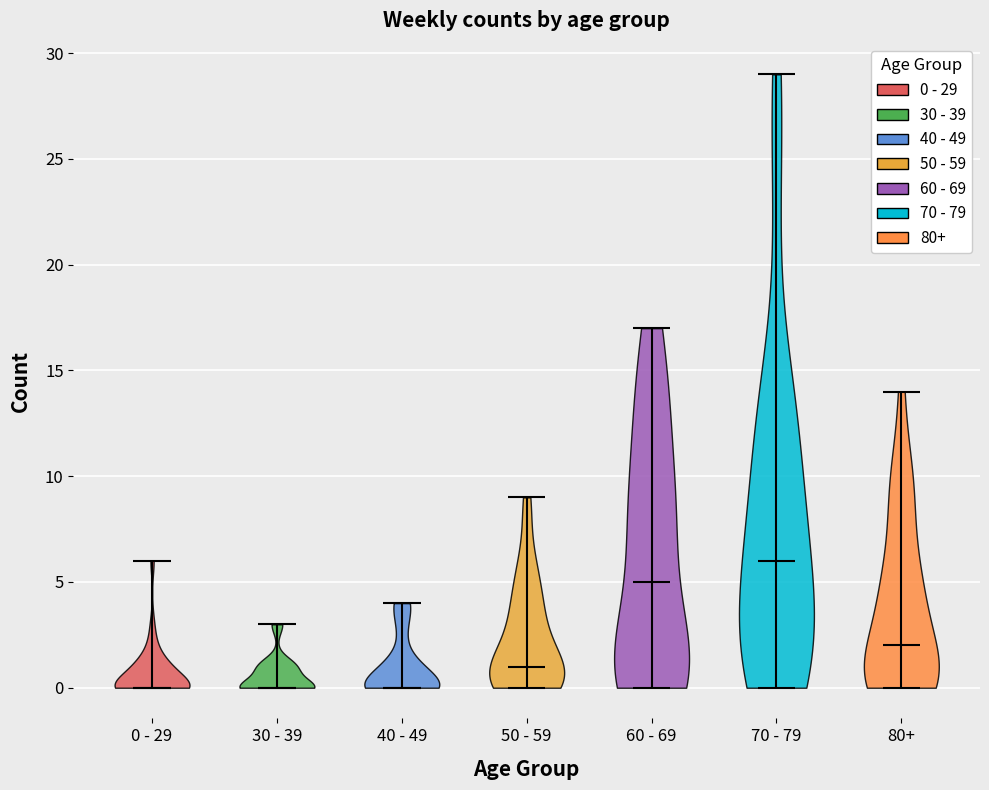

Where does the median line of the violin for 40 - 49 sit on the y-axis? The values are not printed on the chart, so give them approximately, as read against the axis.

0